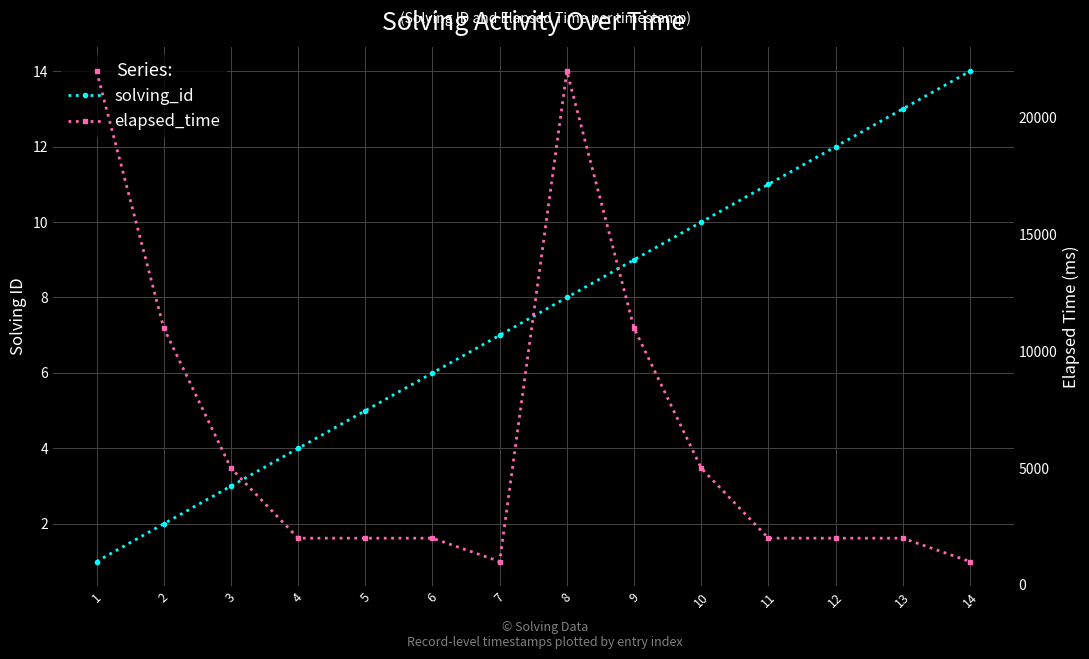

How many interior local valleys does the elapsed_time series have?

1